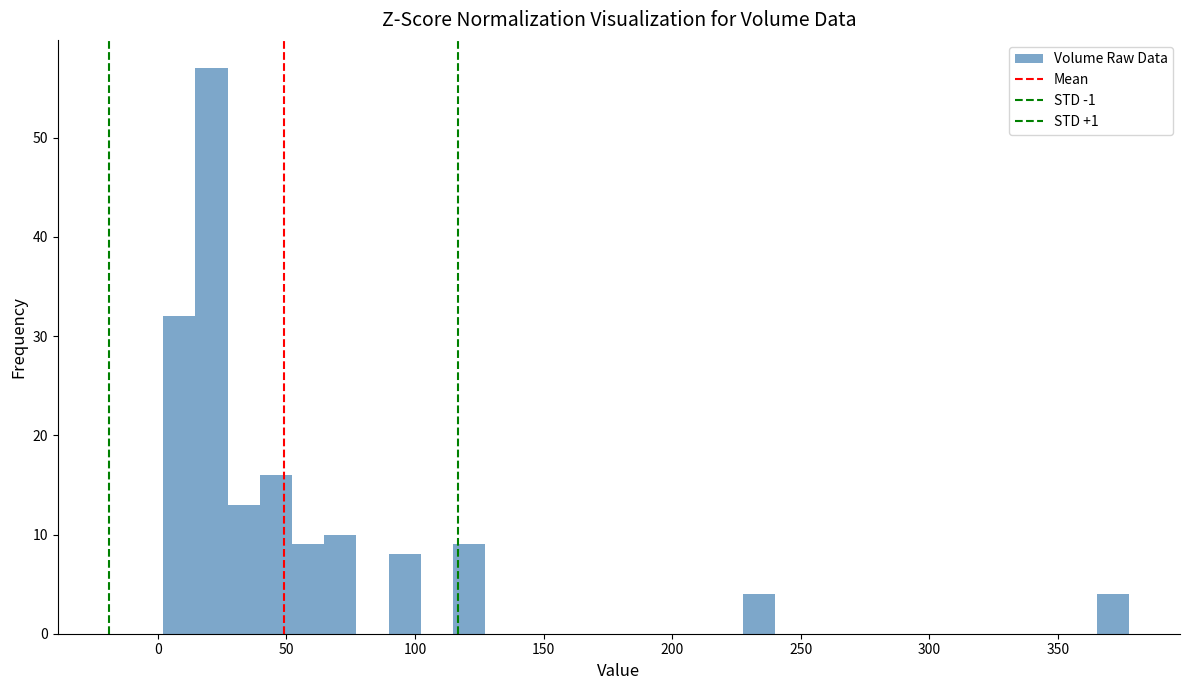

Read against the x-axis, roughly where is the centre of the tallest bar?

20